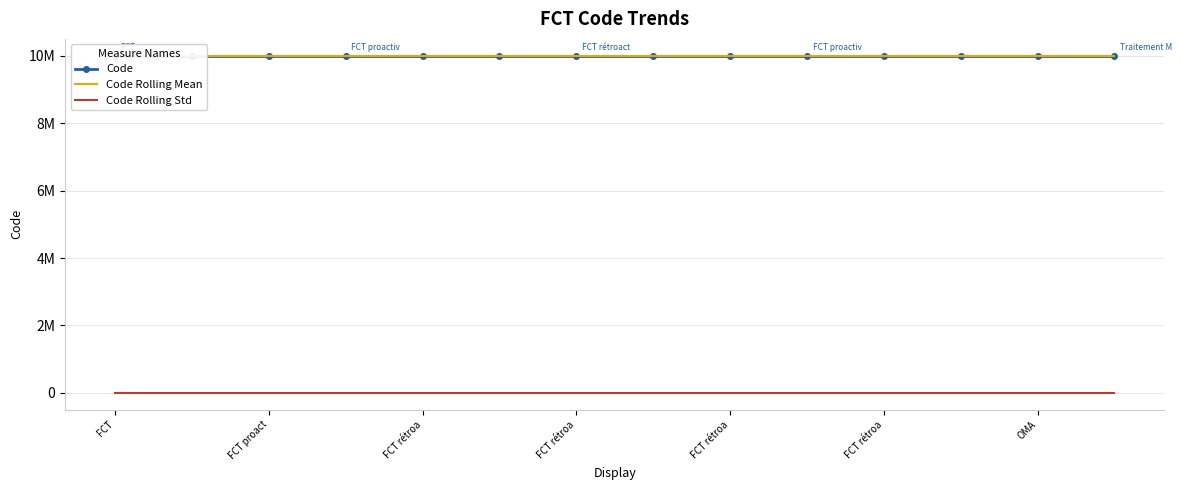

Count the number of categories in the chart.

14